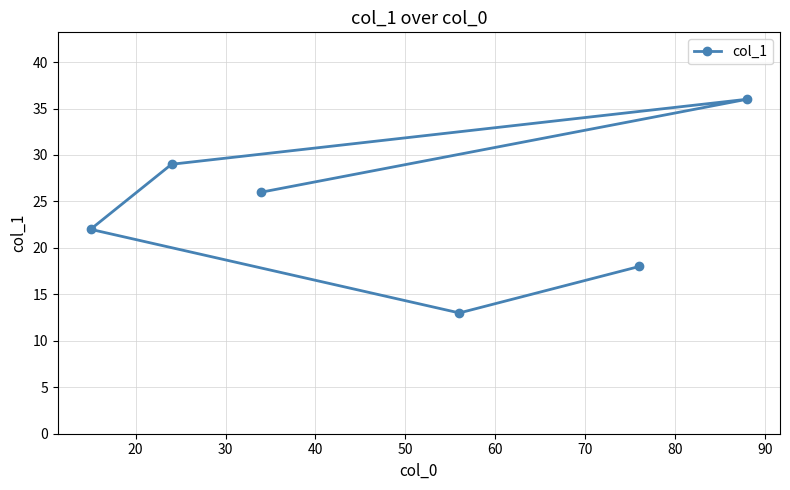

What is the maximum value shown in the chart?

36